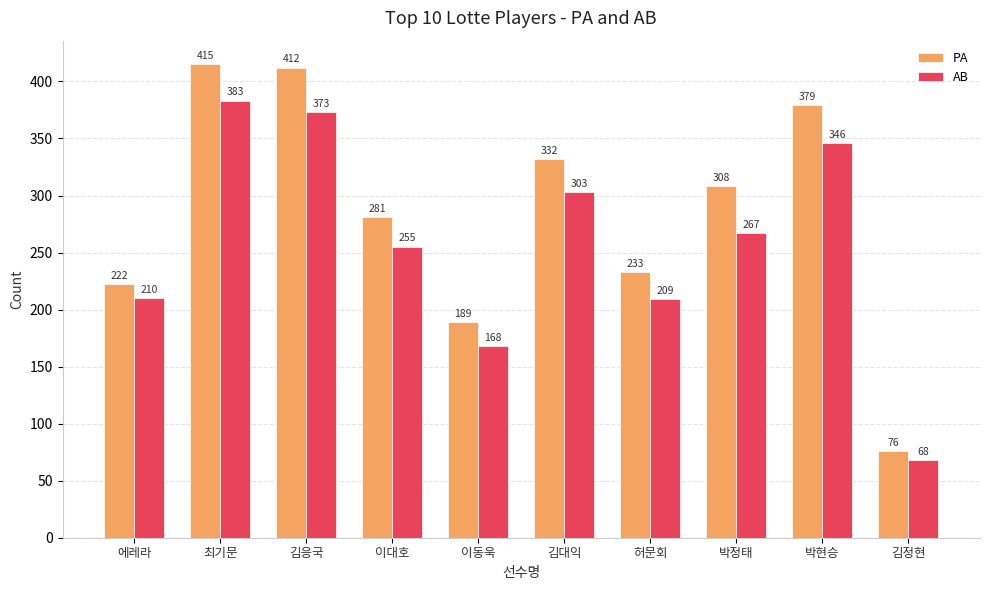

Rank the categories by AB value from highest to lowest.

최기문, 김응국, 박현승, 김대익, 박정태, 이대호, 에레라, 허문회, 이동욱, 김정현